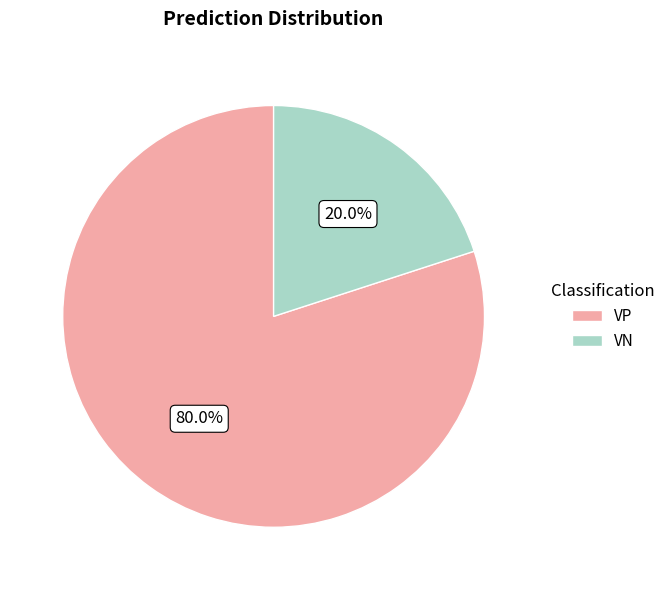

How many segments does this pie chart have?

2